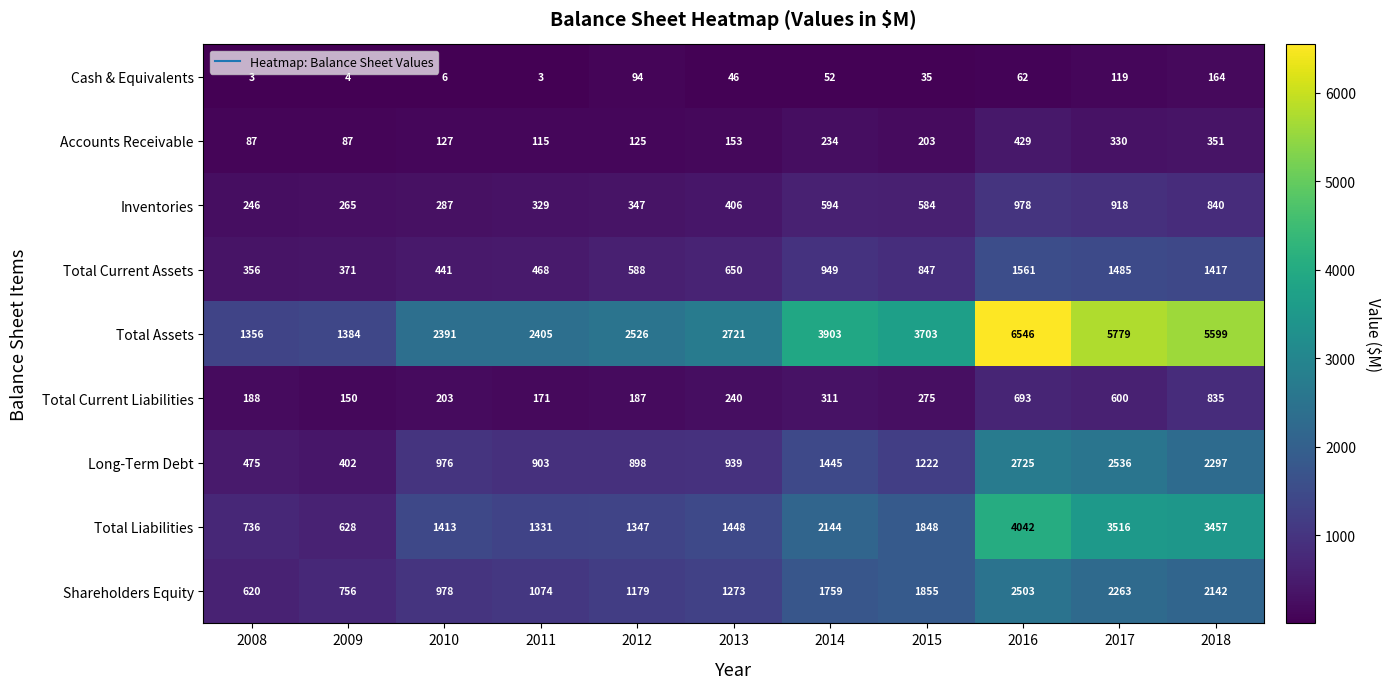

Is it true that Total Current Assets equals 1484 at 2015?

False